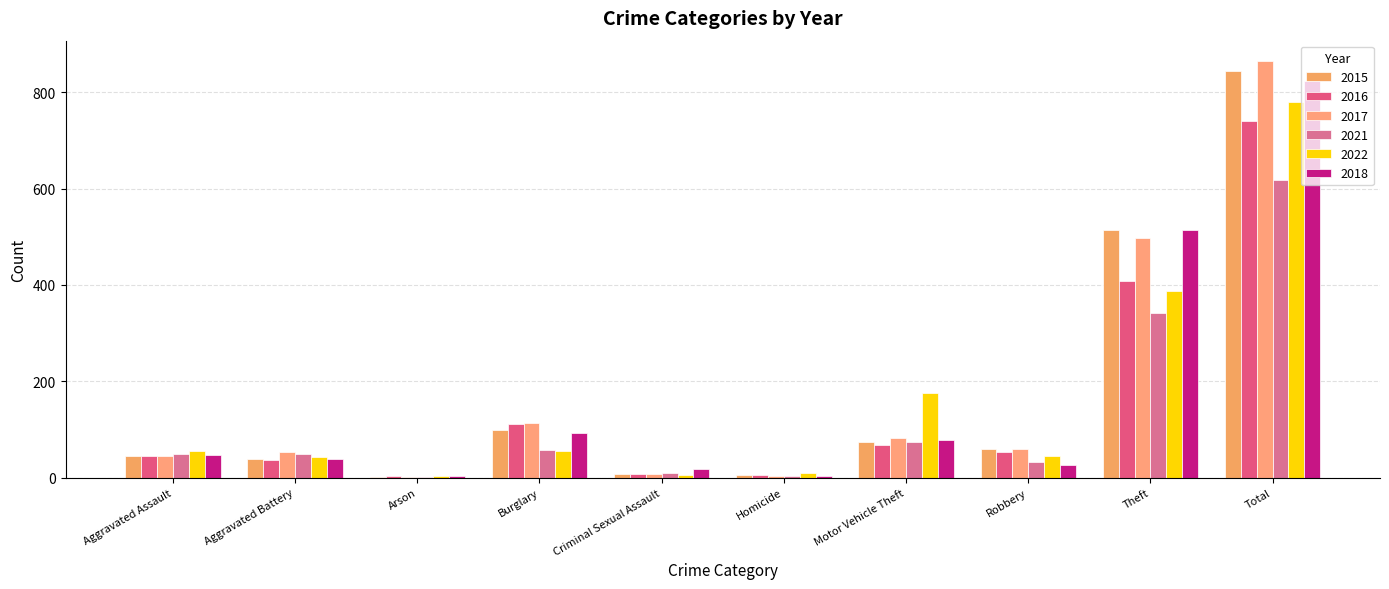

Which series has the largest range (max minus min)?

2017